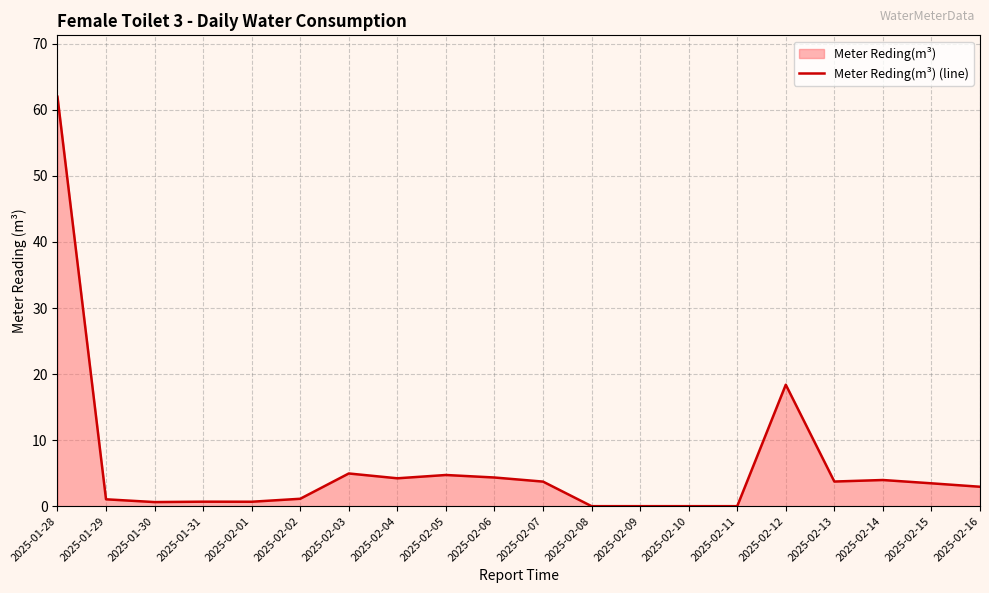

What value does the data have at 2025-02-02?

1.1